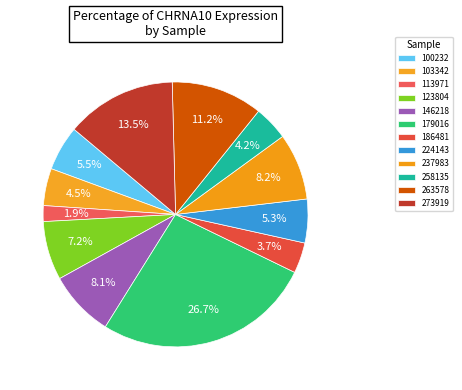

The 273919 slice represents 2% of the pie. True or false?

False